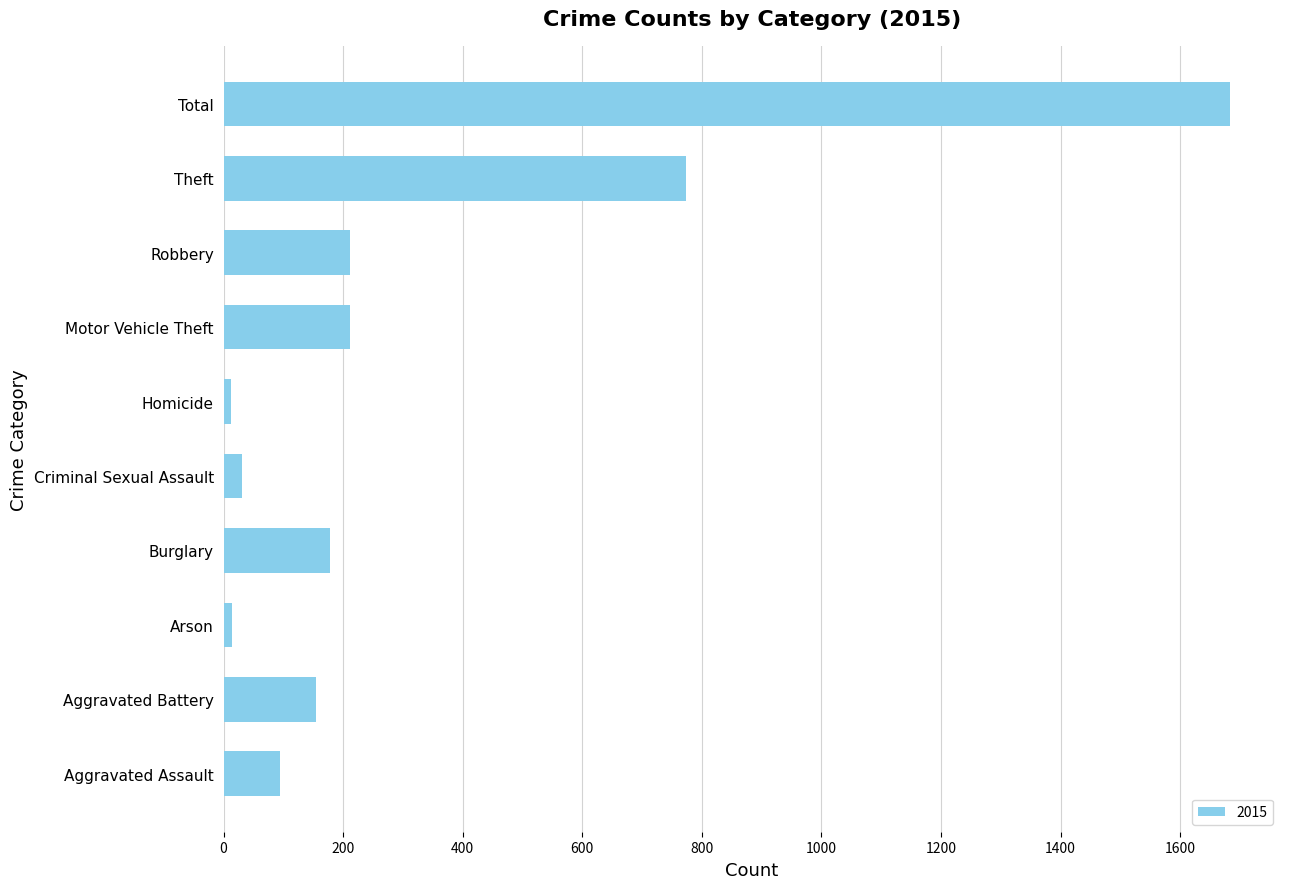

Is it true that the value at Robbery is 318?

False